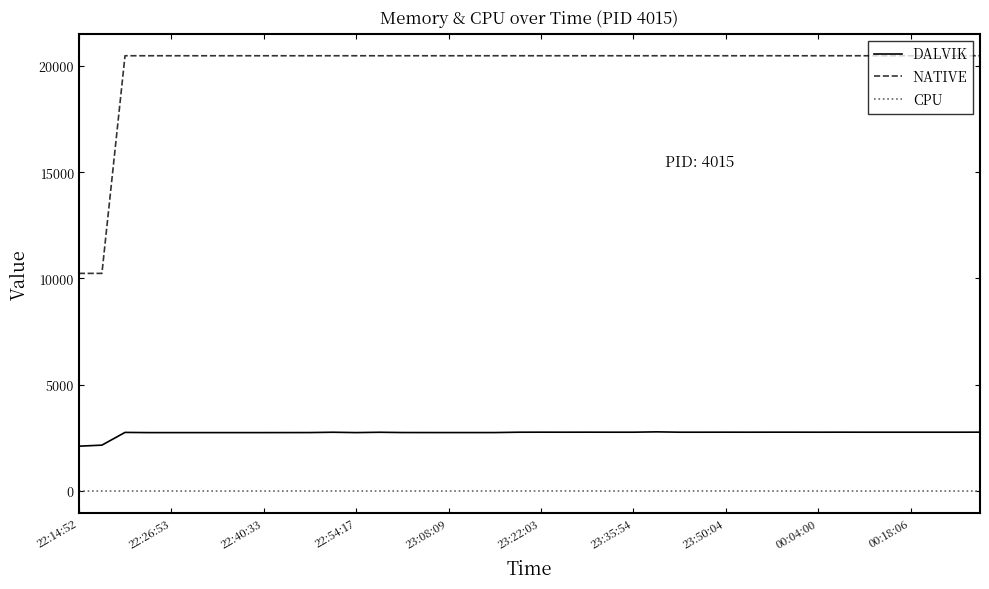

Which series has the largest range (max minus min)?

NATIVE